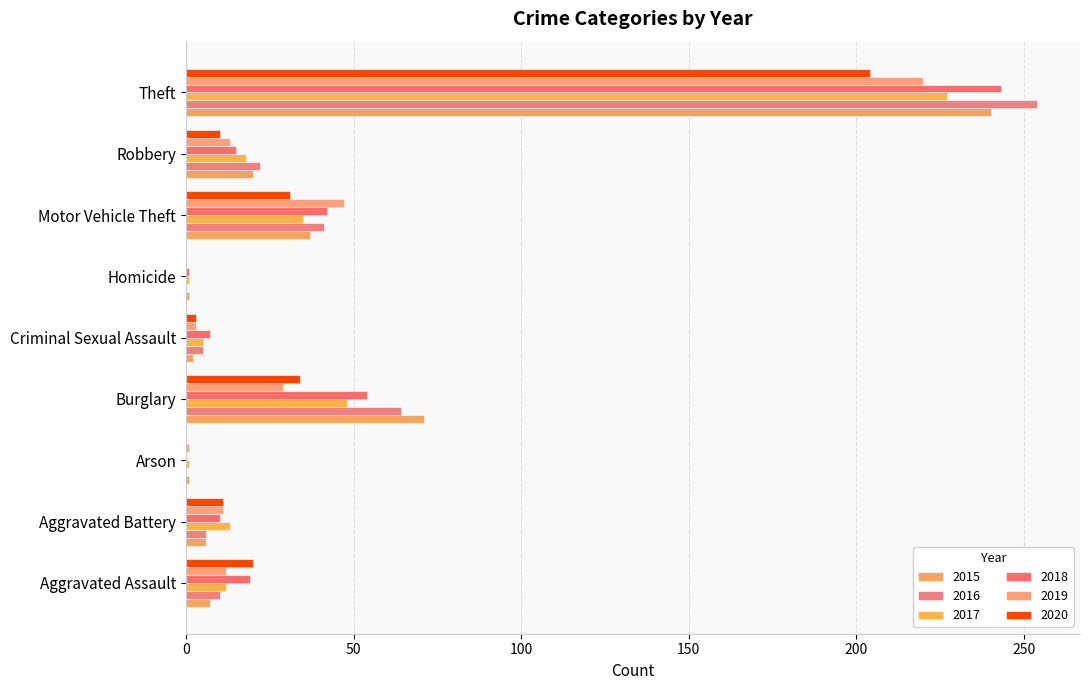

What are all the series names shown in the legend?

2015, 2016, 2017, 2018, 2019, 2020